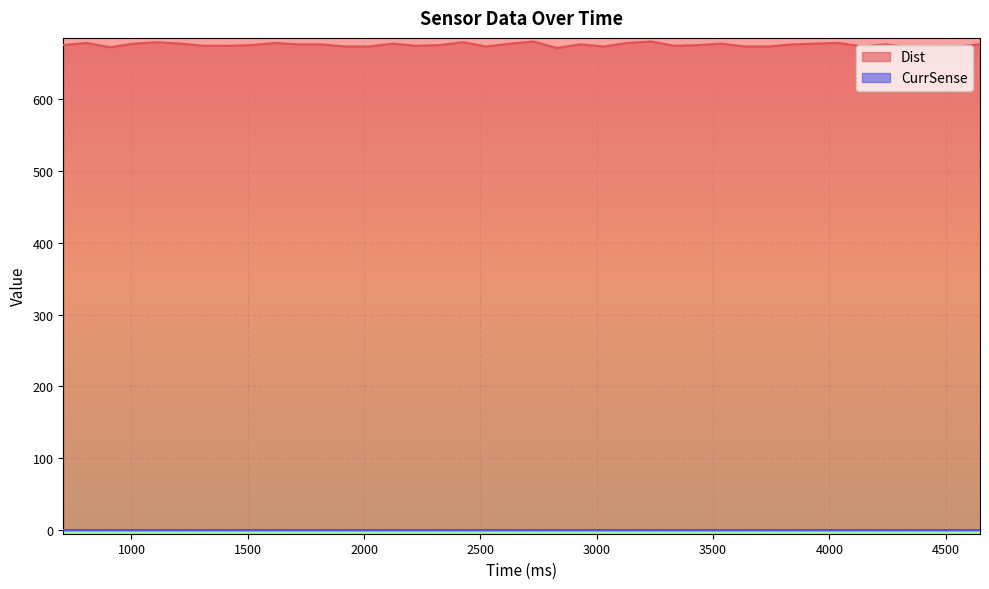

What is the change in value from 1818 to 2728?

+4